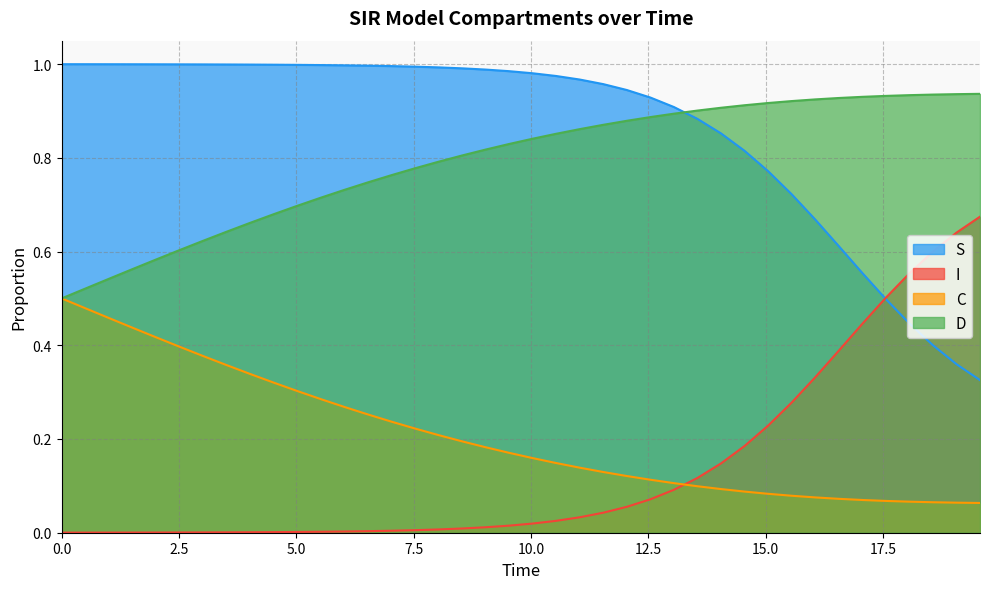

Which series has the largest total across all categories?

S